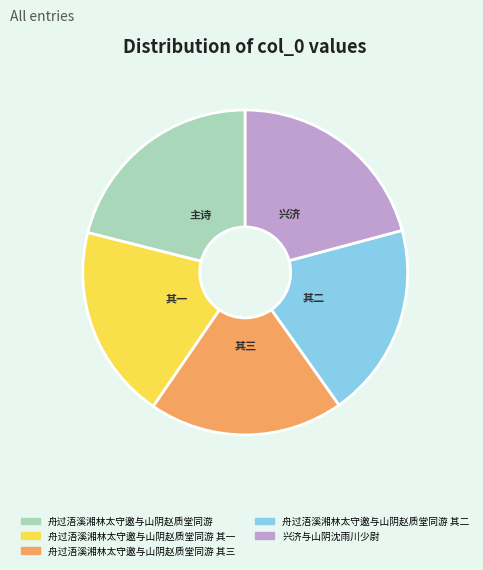

The 舟过浯溪湘林太守邀与山阴赵质堂同游 其三 slice represents 19% of the pie. True or false?

True